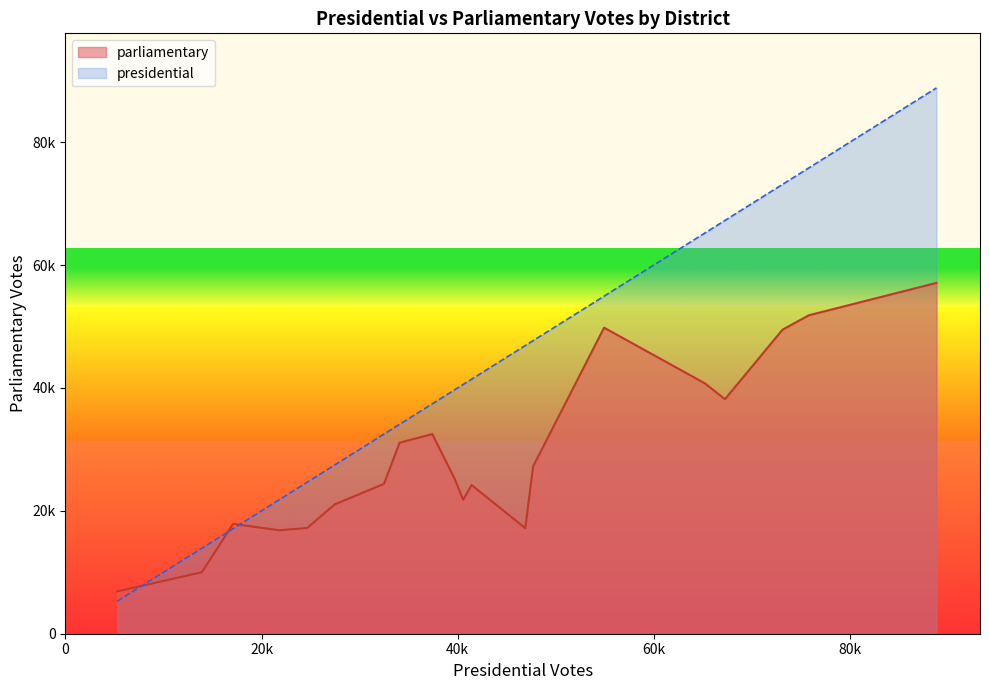

At how many categories does at least one series exceed 61891?

5